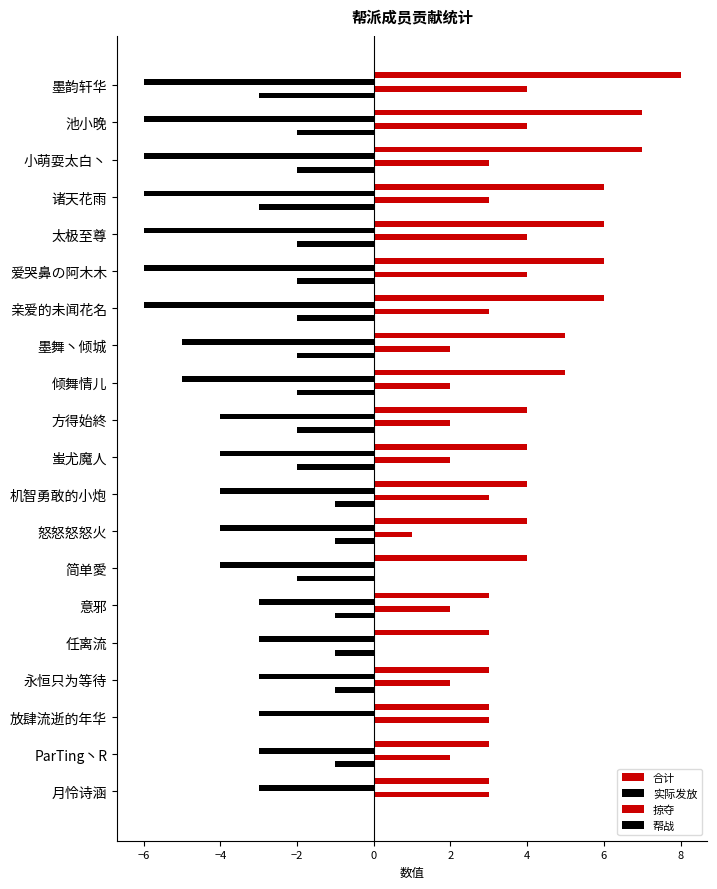

Rank the series by their maximum value, from highest to lowest.

合计, 掠夺, 帮战, 实际发放